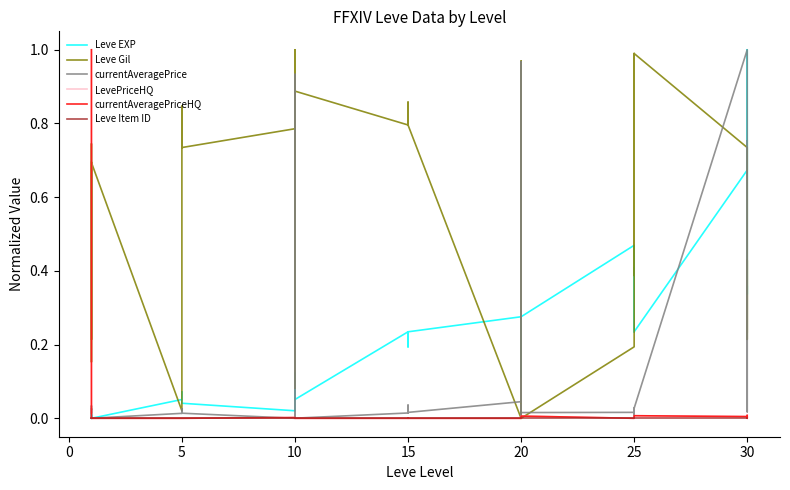

Reading right to left, list all the values displayed in this chart.

Leve EXP: 0.4	0.3	1.0	0.7	0.2	0.4	0.4	0.2	0.4	0.5	0.3	0.1	0.3	0.3	0.2	0.3	0.2	0.2	0.2	0.2	0.2	0.2	0.1	0.1	0.1	0.1	0.1	0.0	0.0	0.1	0.1	0.1	0.1	0.1	0.0	0.0	0.0	0.0	0.0	0.0
Leve Gil: 0.2	0.4	0.2	0.7	1.0	0.4	0.6	1.0	0.4	0.2	0.0	1.0	0.0	0.0	0.8	0.0	0.8	0.8	0.9	0.8	0.9	0.8	0.9	0.9	0.1	1.0	1.0	0.8	0.7	0.8	0.8	0.5	0.0	0.0	0.7	0.7	0.2	0.7	0.2	0.7
currentAveragePrice: 0.8	0.0	0.0	1.0	0.0	0.0	0.0	0.0	0.0	0.0	0.0	0.0	0.0	0.0	1.0	0.0	0.0	0.0	0.0	0.0	0.0	0.0	0.0	0.0	0.0	0.9	0.0	0.0	0.0	0.0	0.0	0.0	0.0	0.0	0.0	0.0	0.0	0.0	0.0	0.0
LevePriceHQ: 0.0	0.0	0.0	0.0	0.0	0.0	0.0	0.0	0.0	0.0	0.0	0.0	0.0	0.0	0.0	0.0	0.0	0.0	0.0	0.0	0.0	0.0	0.0	0.0	0.0	0.0	0.0	0.0	0.0	0.0	0.0	0.0	0.0	0.0	0.0	0.0	0.0	0.0	0.0	1.0
currentAveragePriceHQ: 0.0	0.0	0.0	0.0	0.0	0.0	0.0	0.0	0.0	0.0	0.0	0.0	0.0	0.0	0.0	0.0	0.0	0.0	0.0	0.0	0.0	0.0	0.0	0.0	0.0	0.0	0.0	0.0	0.0	0.0	0.0	0.0	0.0	0.0	0.0	0.0	0.0	0.0	0.0	1.0
Leve Item ID: 0.0	0.0	0.0	0.0	0.0	0.0	0.0	0.0	0.0	0.0	0.0	0.0	0.0	0.0	0.0	0.0	0.0	0.0	0.0	0.0	0.0	0.0	0.0	0.0	0.0	0.0	0.0	0.0	0.0	0.0	0.0	0.0	0.0	0.0	0.0	0.0	0.0	0.0	0.0	0.0